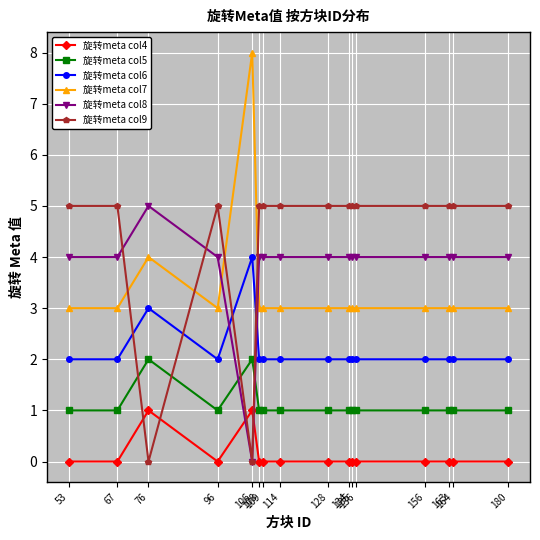

True or false: 旋转meta col6 and 旋转meta col5 intersect in this chart.

False